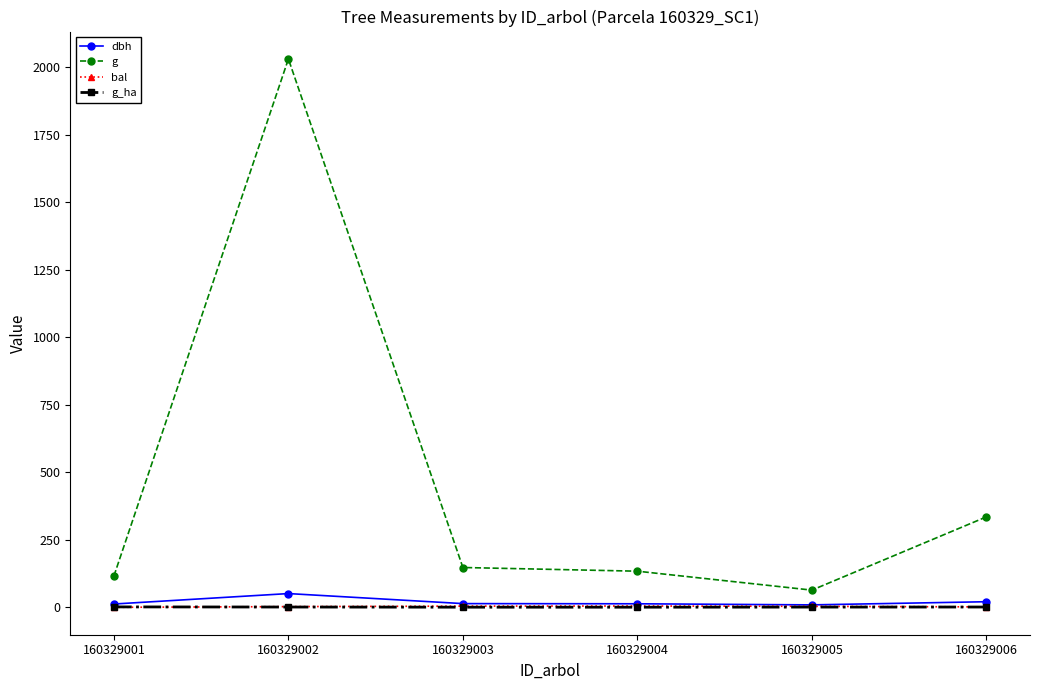

Where do bal and g_ha first cross each other?

160329001 and 160329002